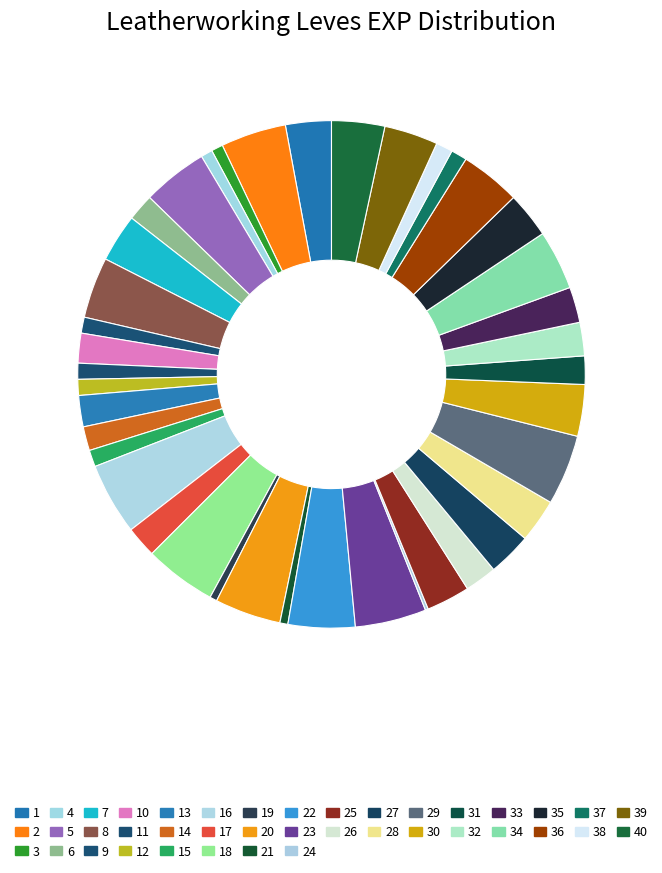

Count the number of slices in the pie.

40